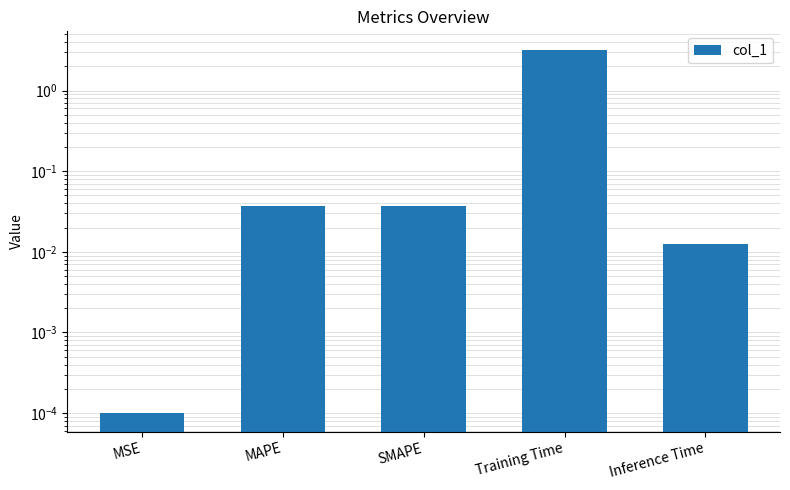

Rank the categories by value from highest to lowest.

Training Time, SMAPE, MAPE, Inference Time, MSE